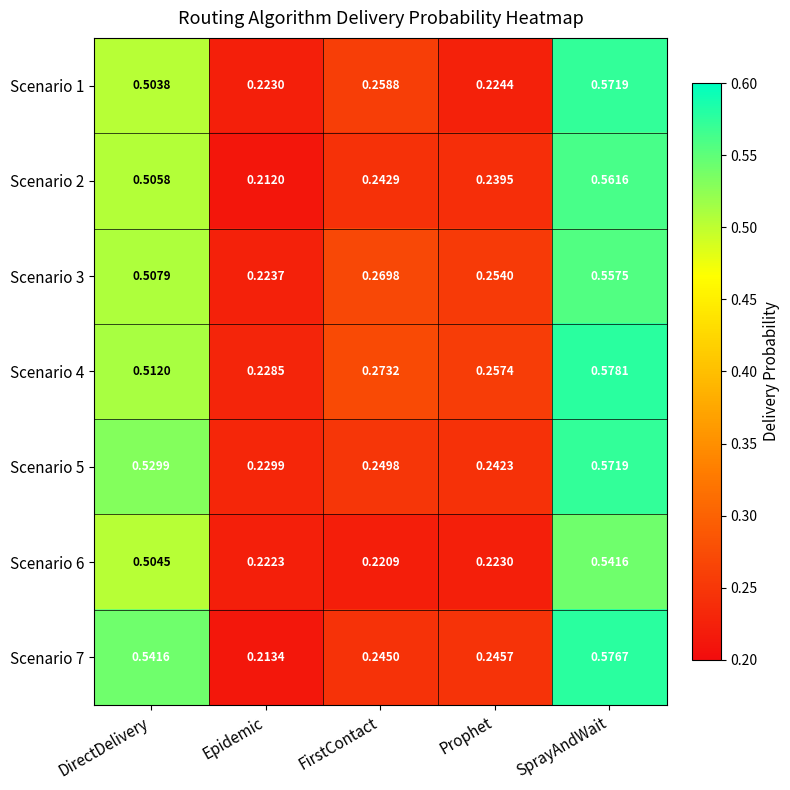

Which category has the highest value across all series?

SprayAndWait